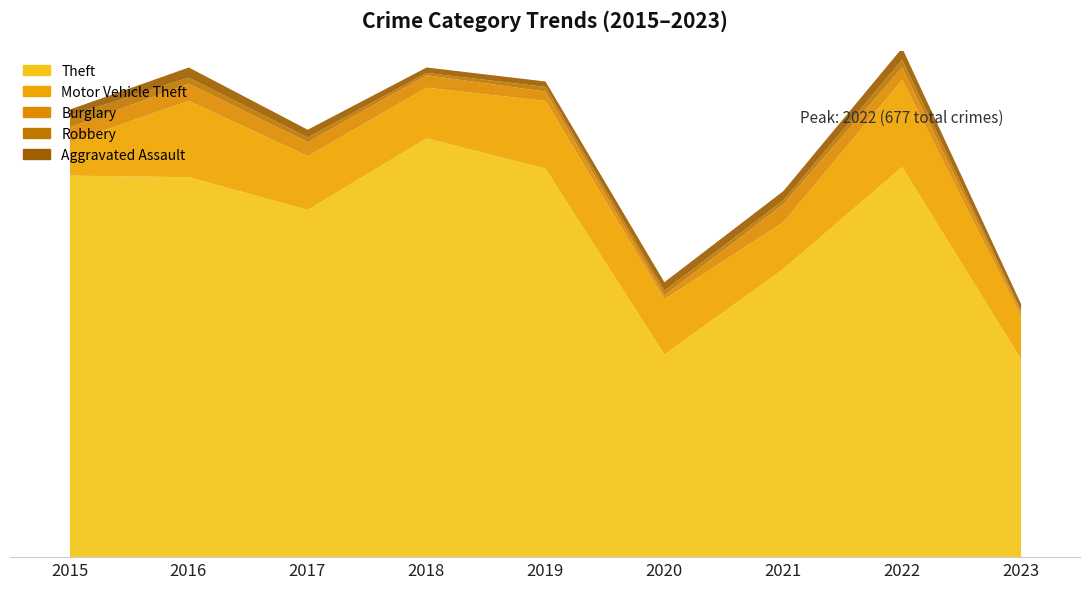

What is the sum of the Theft values at 2022 and 2015?

993